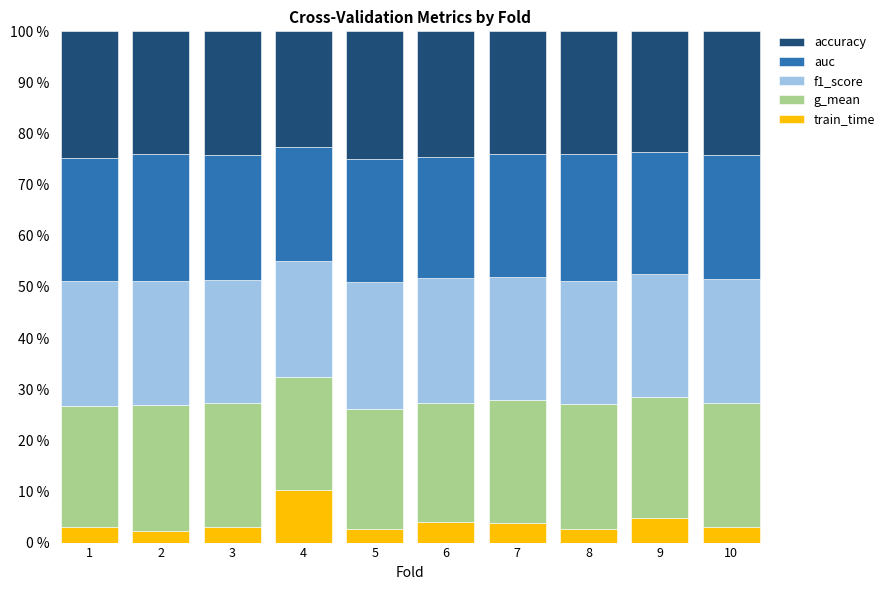

Is it true that train_time equals 2.6 at 8?

True